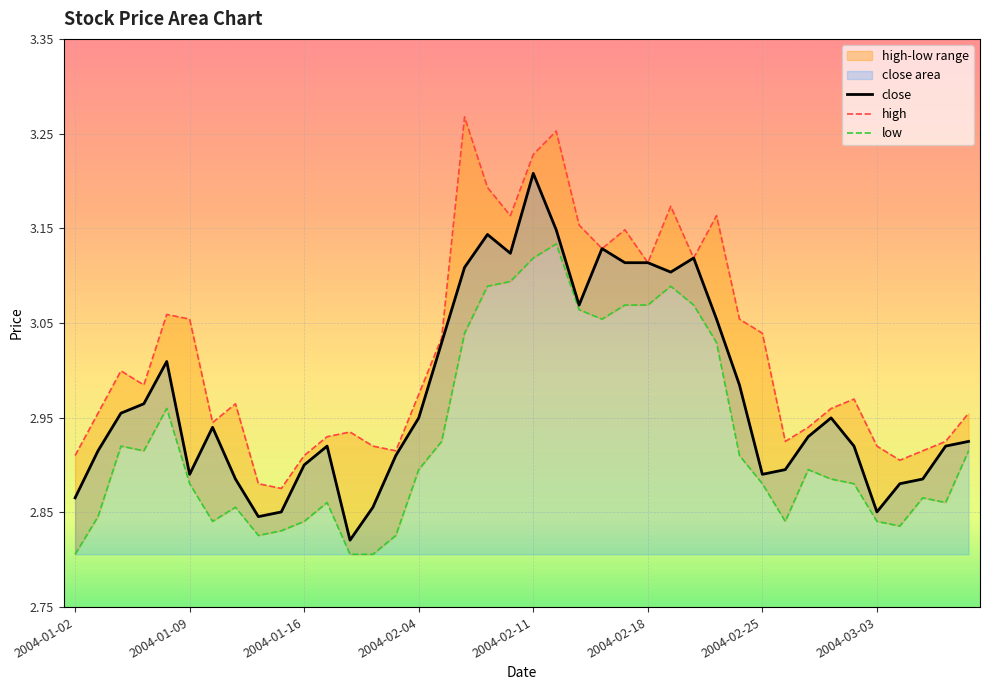

What is the sum of all high values?

120.9